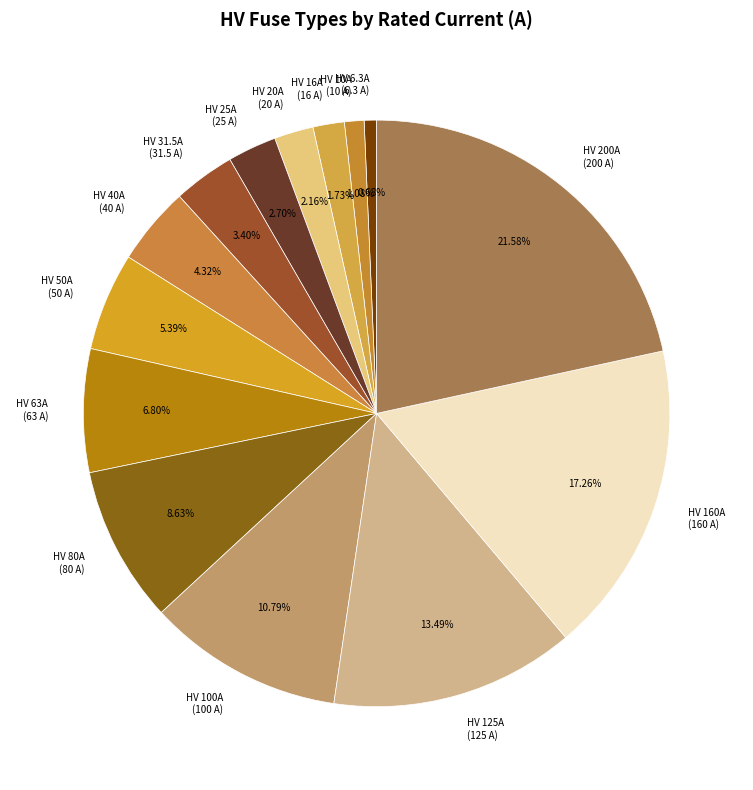

What portion of the pie excludes HV 200A?

78.4%